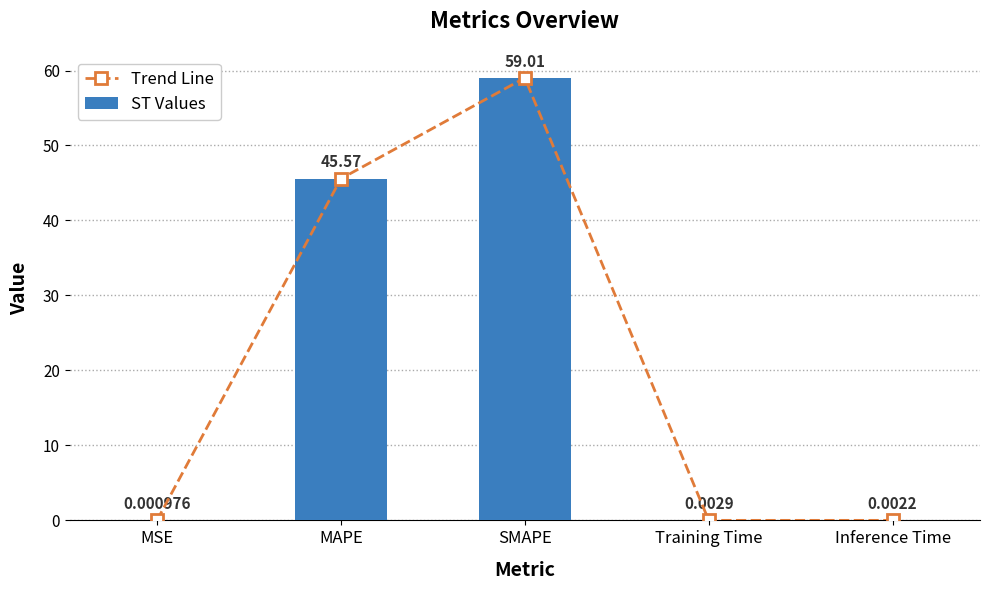

Rank the series by their maximum value, from highest to lowest.

Trend Line, ST Values